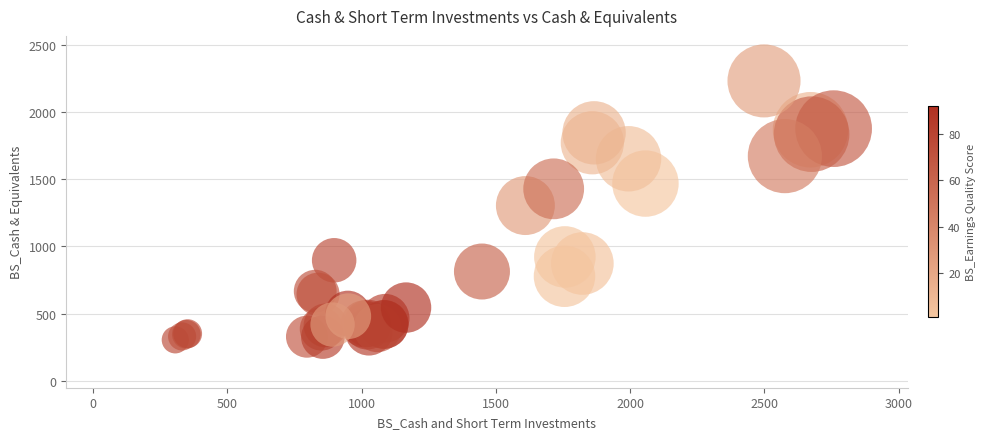

What Y value in the scatter plot is closest to 1268?

1304.4